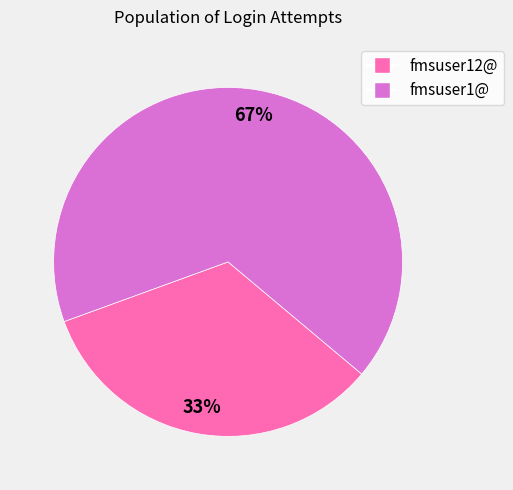

Count the number of slices in the pie.

2